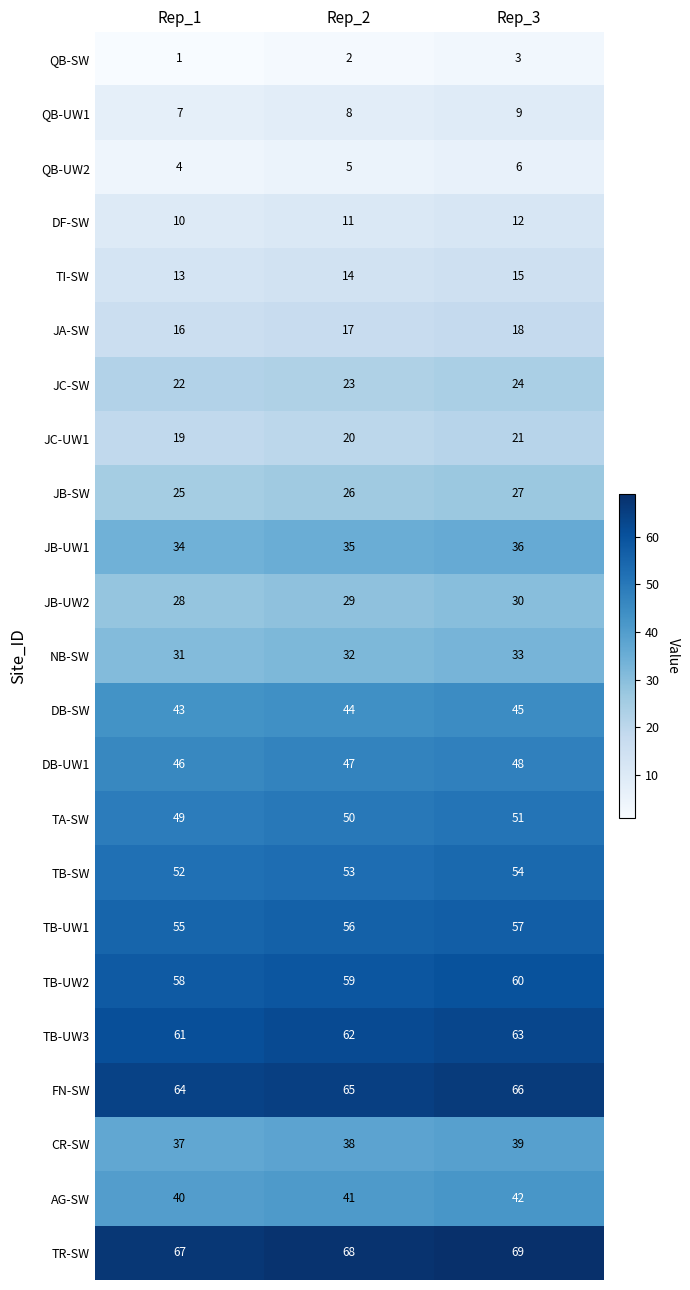

What is the highest value of the TB-SW series?

54